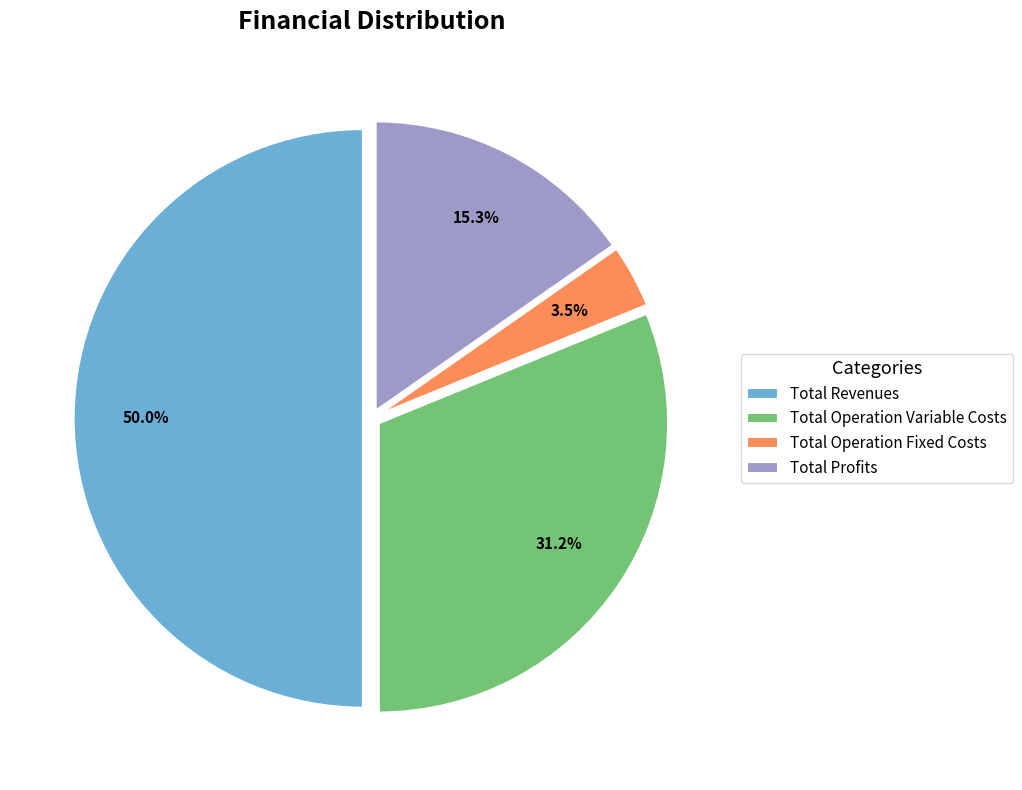

Is the sum of Total Revenues and Total Profits greater than half?

Yes